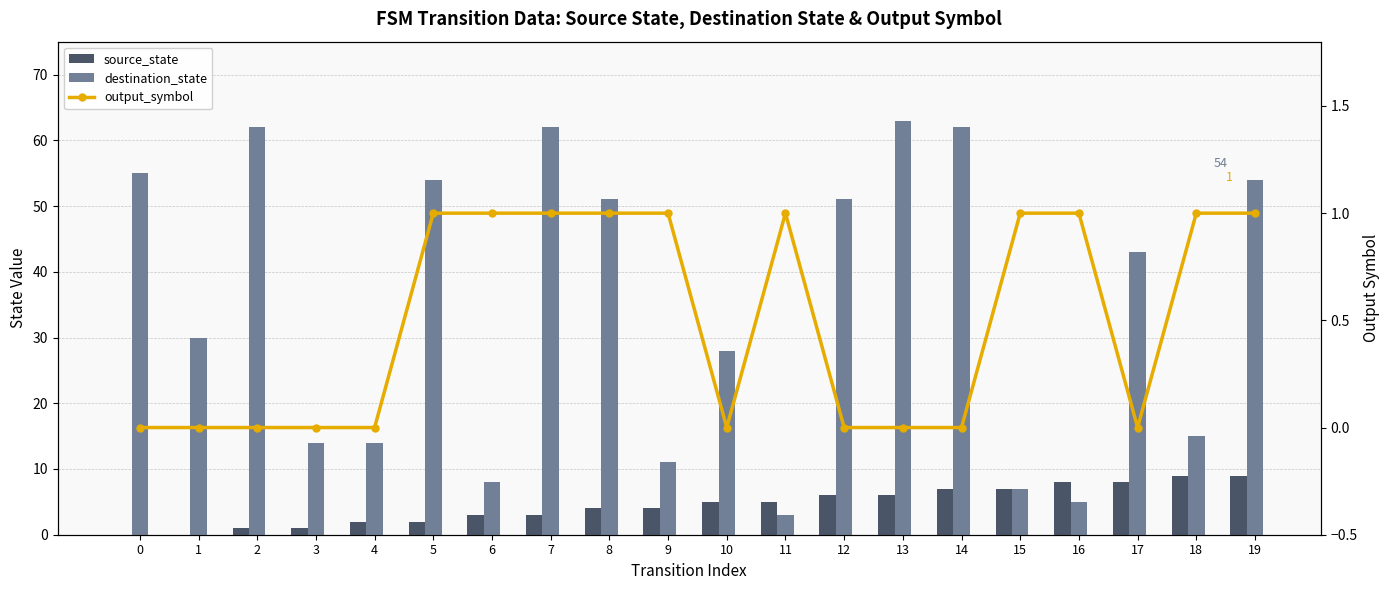

What is the value of the destination_state bar at the 8th from the left?

62